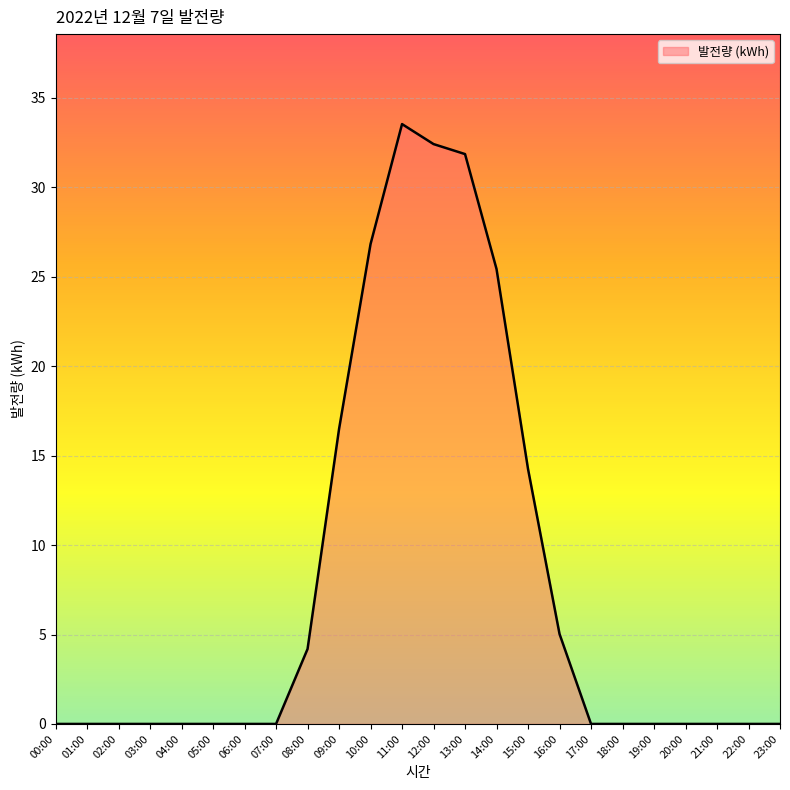

Is it true that the value at 04:00 is 0.0?

True